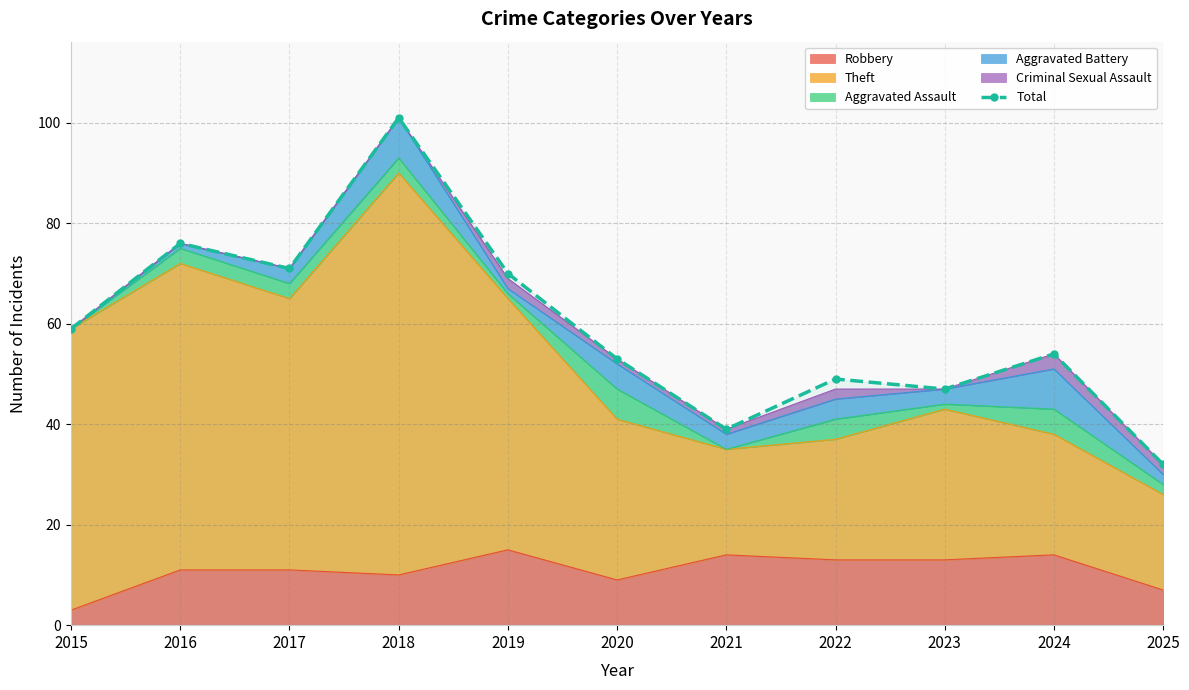

At which category does the chart reach its minimum across all series?

2025